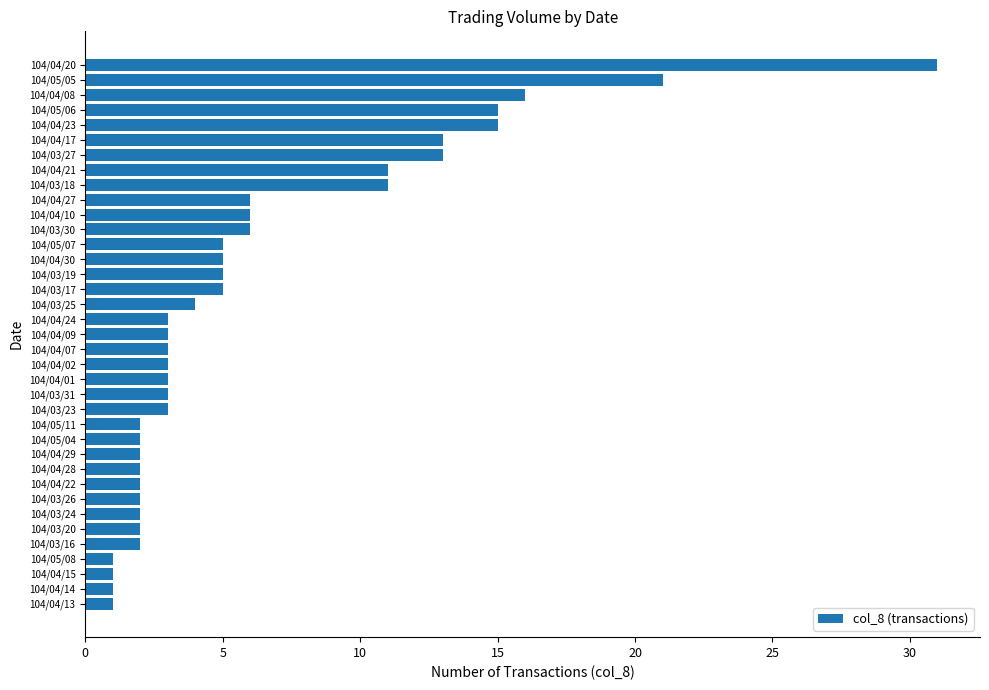

What is the difference between the second highest and second lowest values?

20